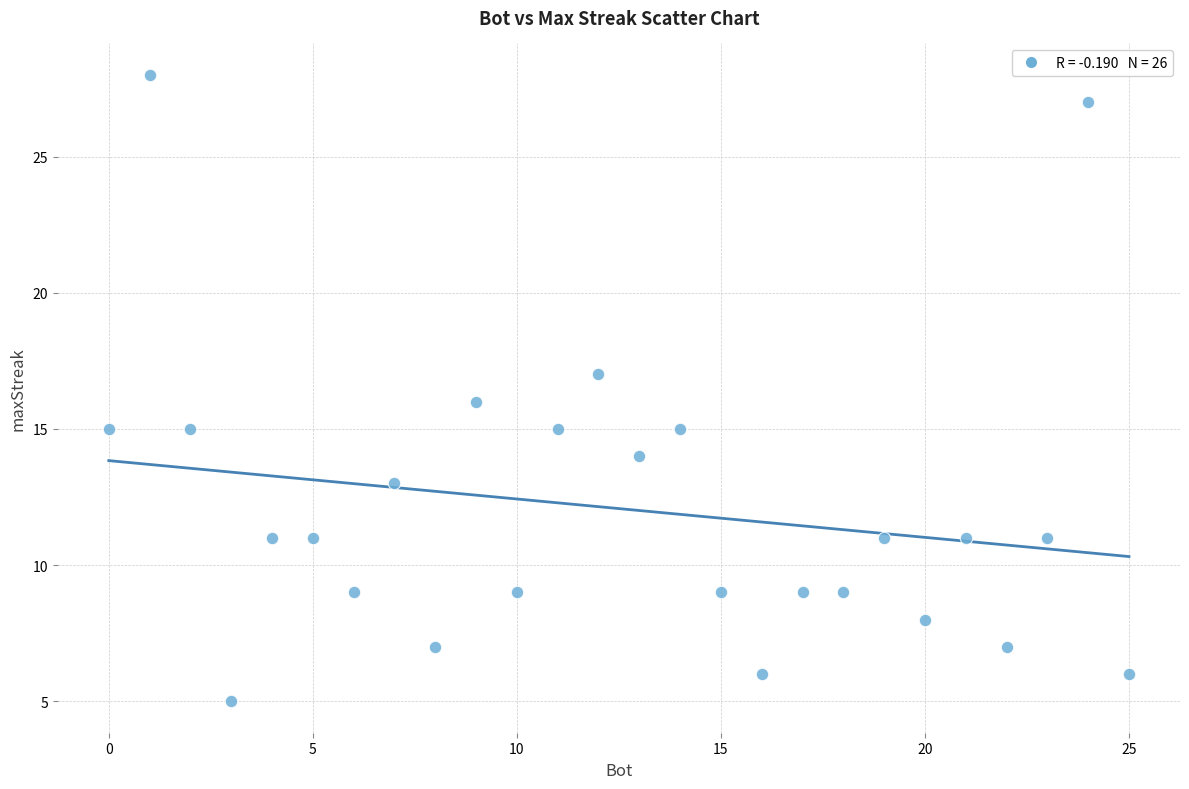

What is the range of X values (max minus min)?

25